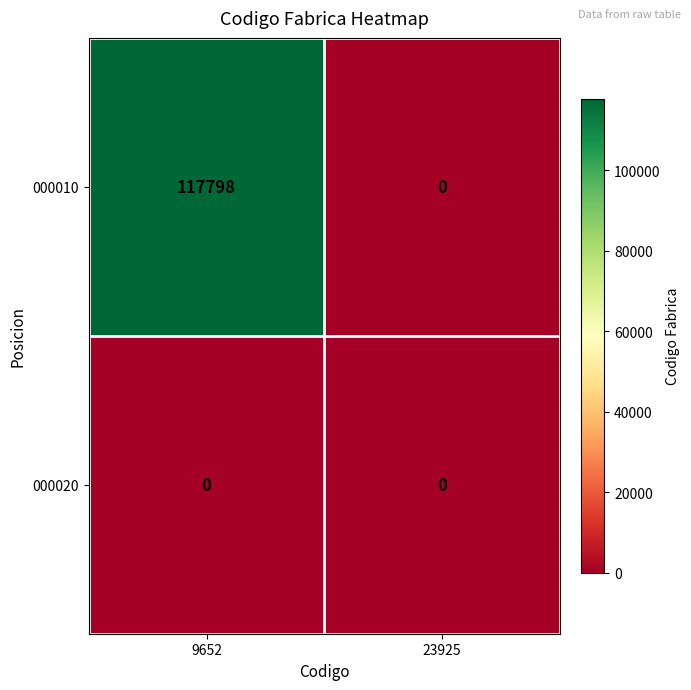

What is the spread (max minus min) of values at 9652?

117798